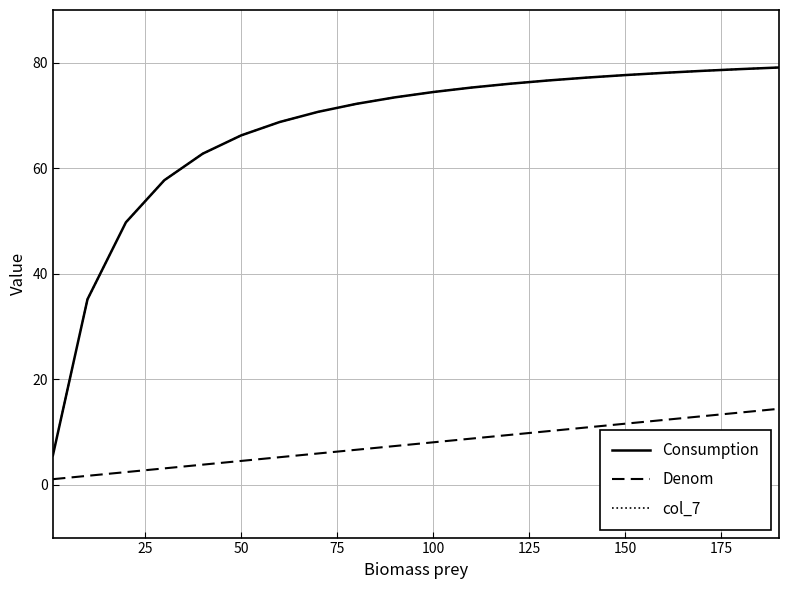

True or false: col_7 has more than 1 points higher than both neighbors.

False